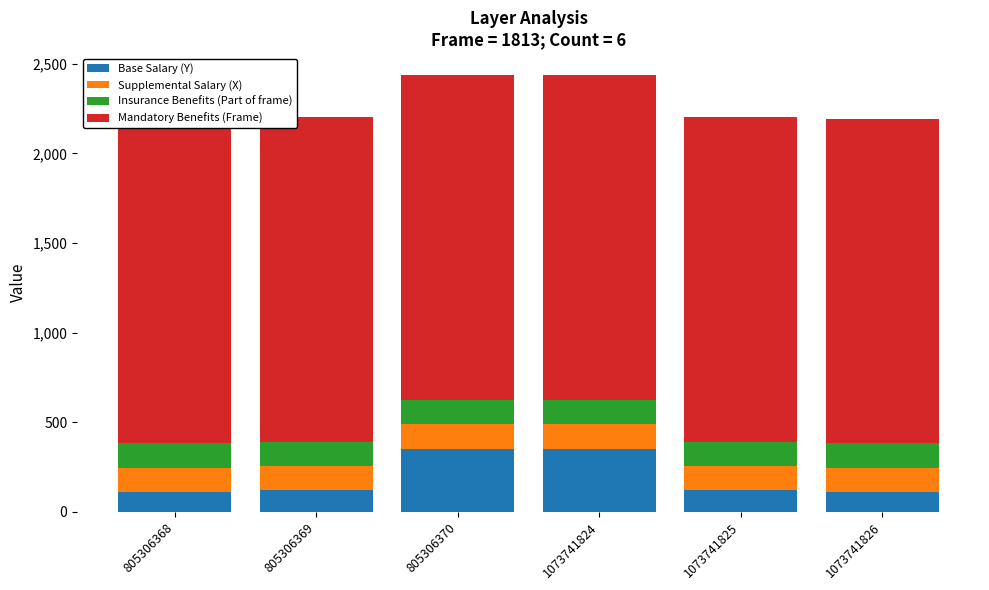

How many categories are shown in the chart?

6